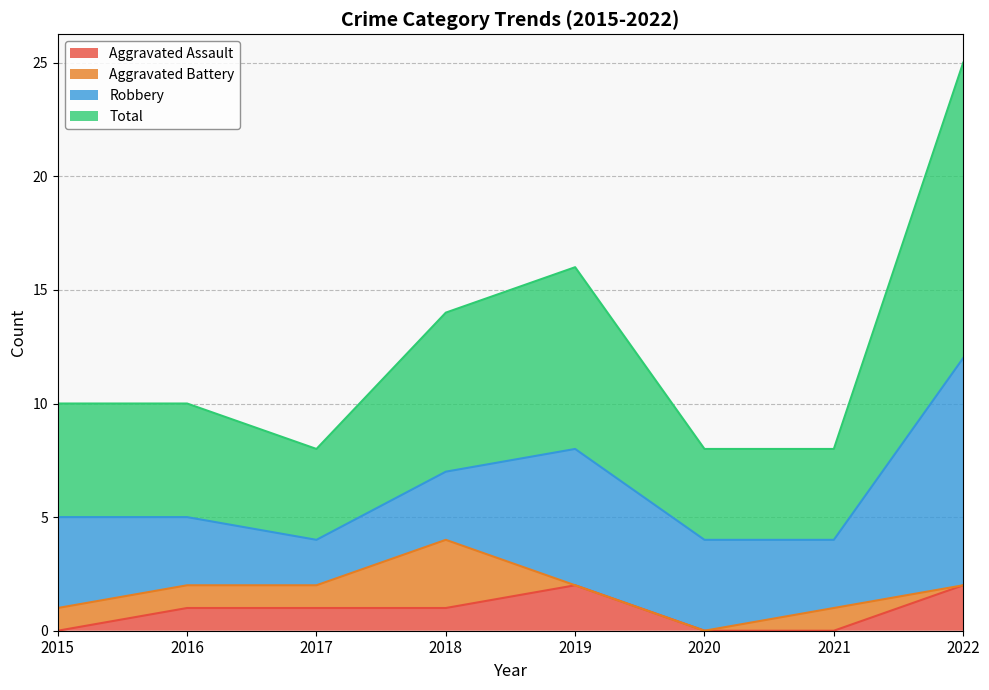

Is the value of Aggravated Assault at 2016 greater than the value of Total at 2018?

No